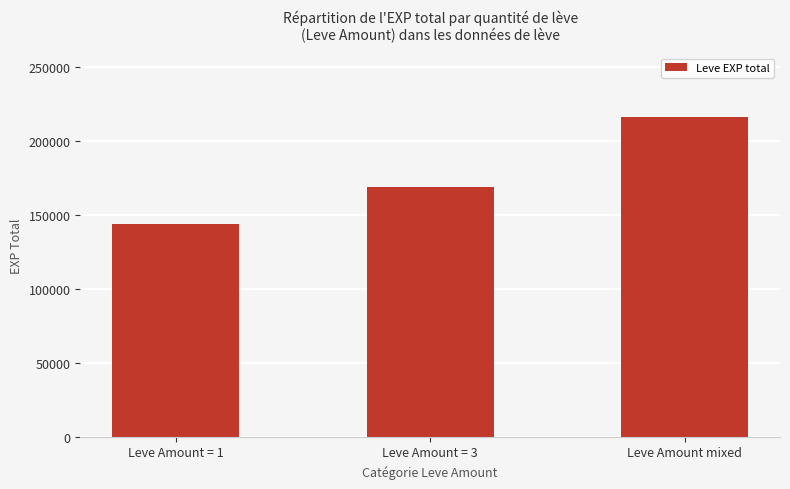

List the labels in order of value, largest first.

Leve Amount mixed, Leve Amount = 3, Leve Amount = 1